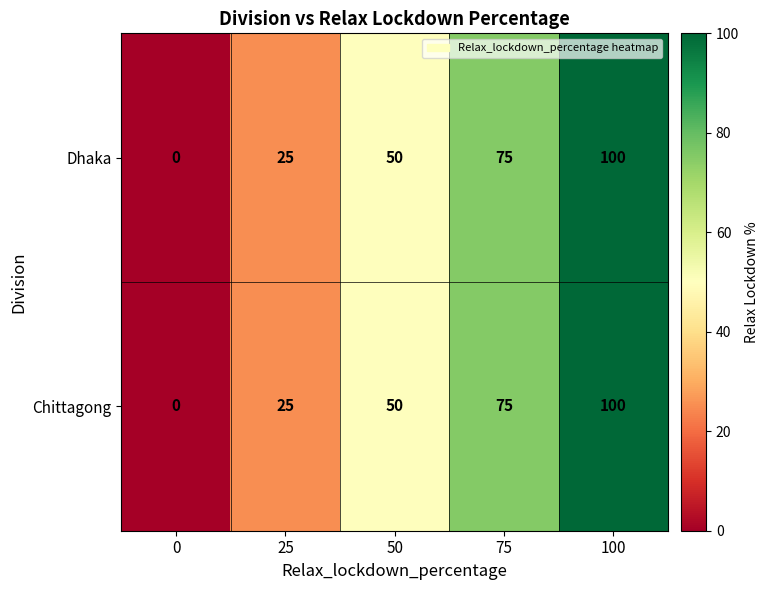

Is the value of Dhaka at 0 greater than the value of Chittagong at 75?

No